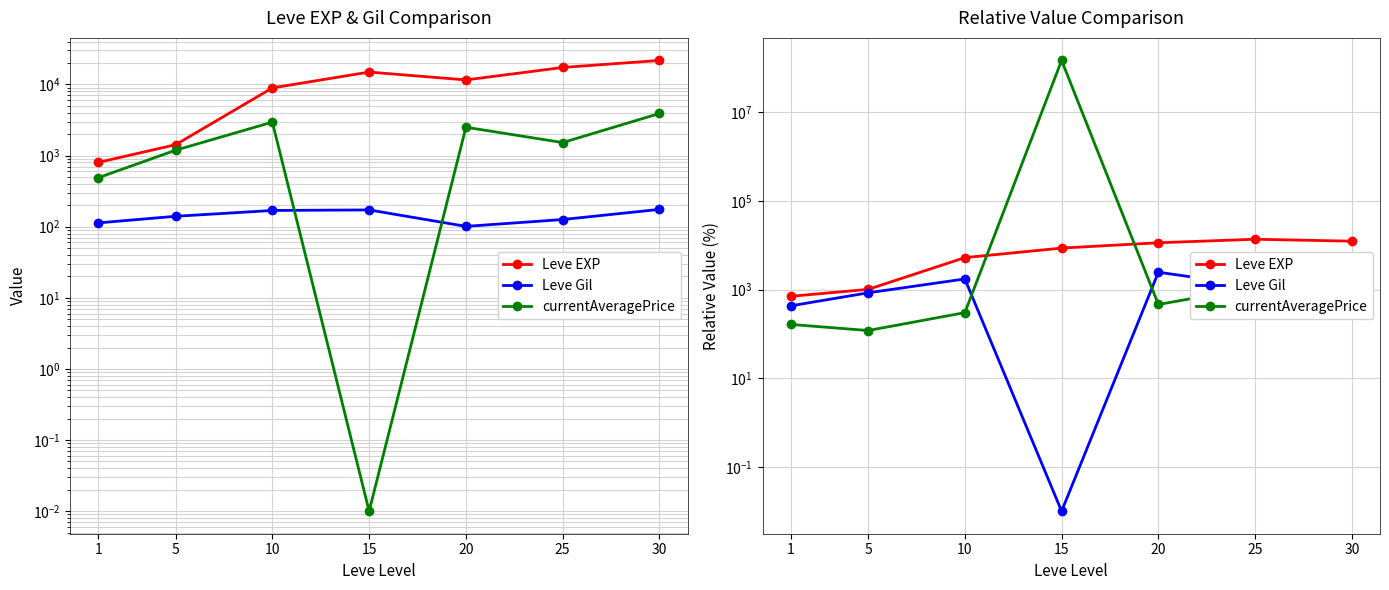

What are all the series names shown in the legend?

Leve EXP, Leve Gil, currentAveragePrice